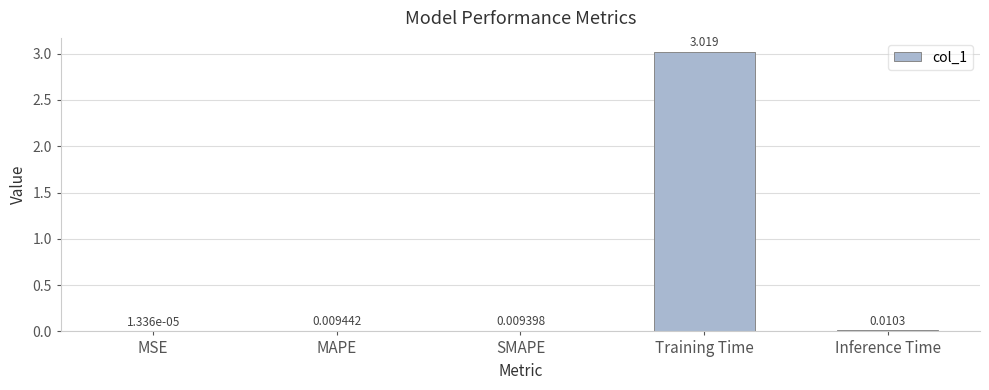

Which has a higher value, MAPE or SMAPE?

MAPE